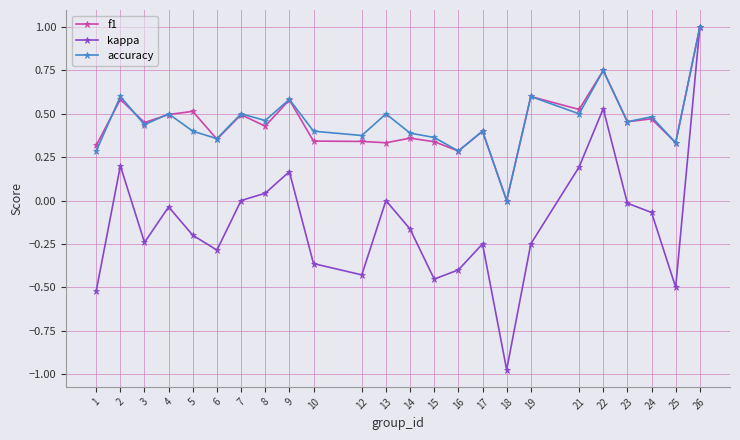

At which category is the sum across all series the highest?

26